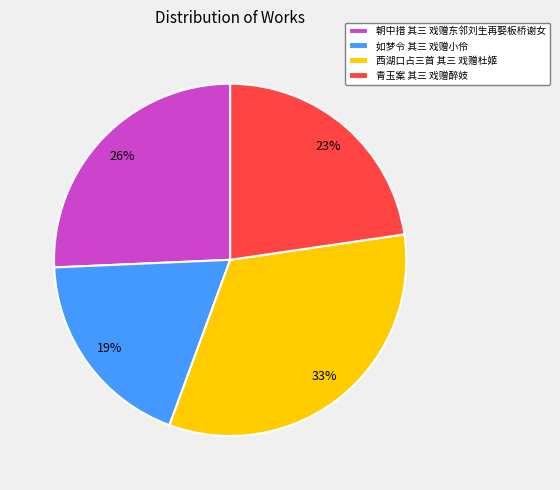

How many segments does this pie chart have?

4